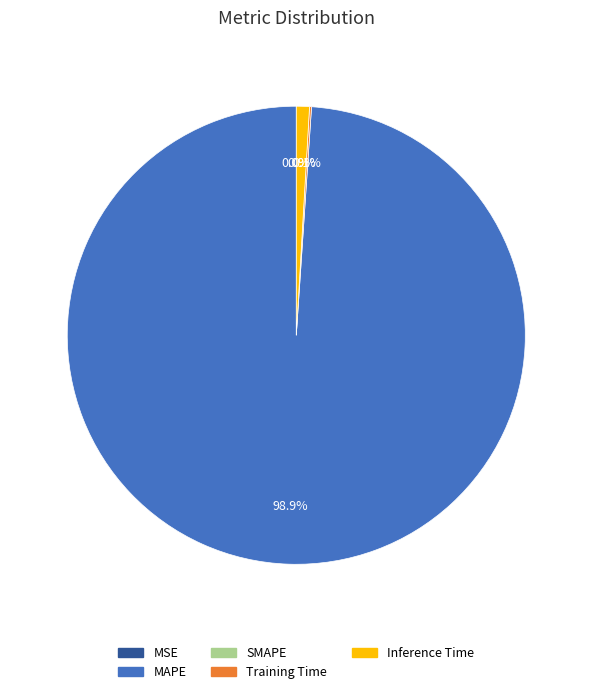

Is there a majority slice in this chart?

Yes